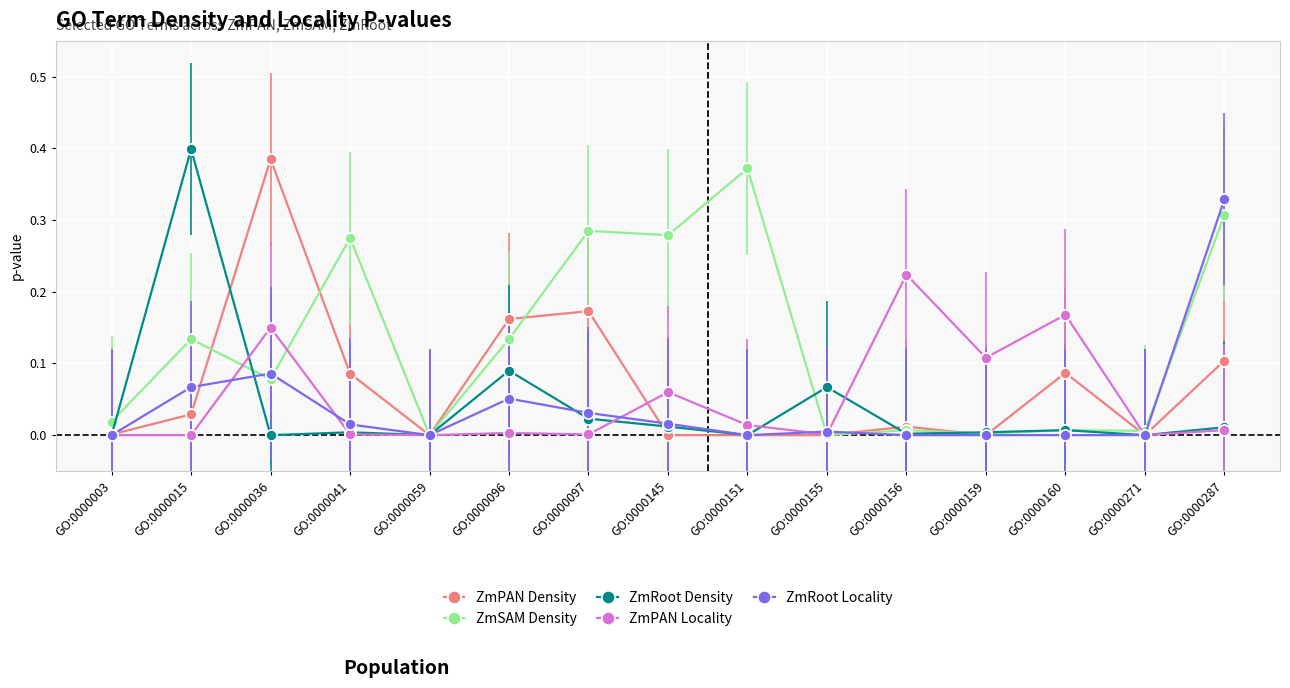

Which series has the largest total across all categories?

ZmSAM Density